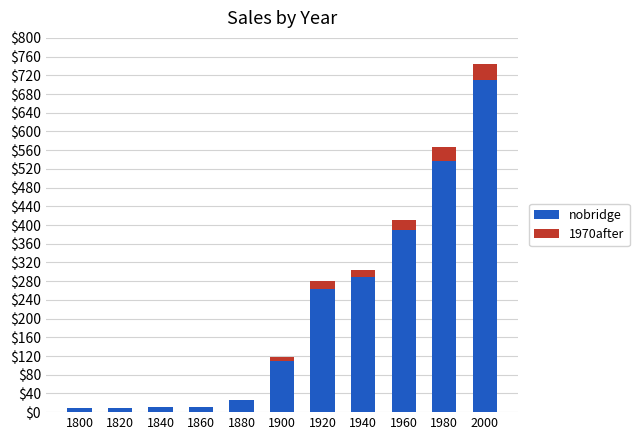

At which label is nobridge closest to 359?

1960